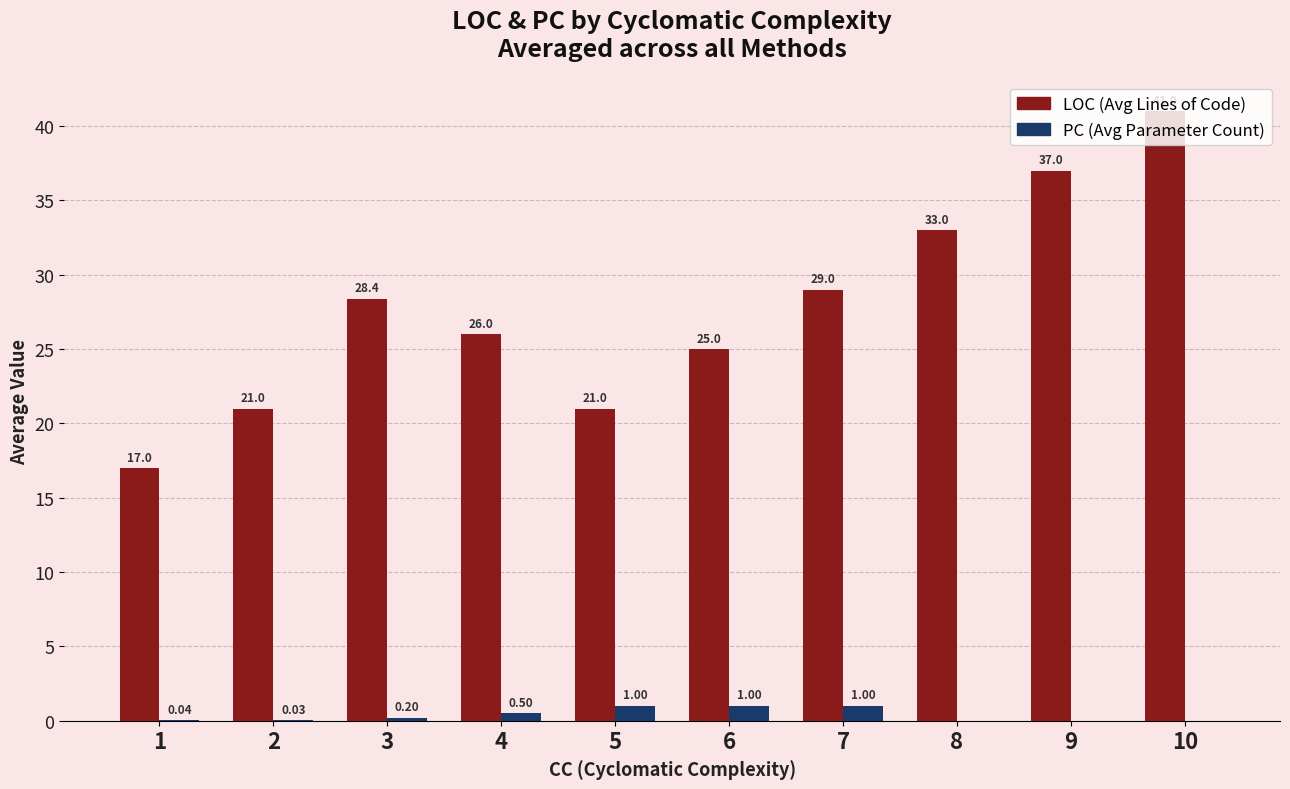

At which category is the sum across all series the highest?

10